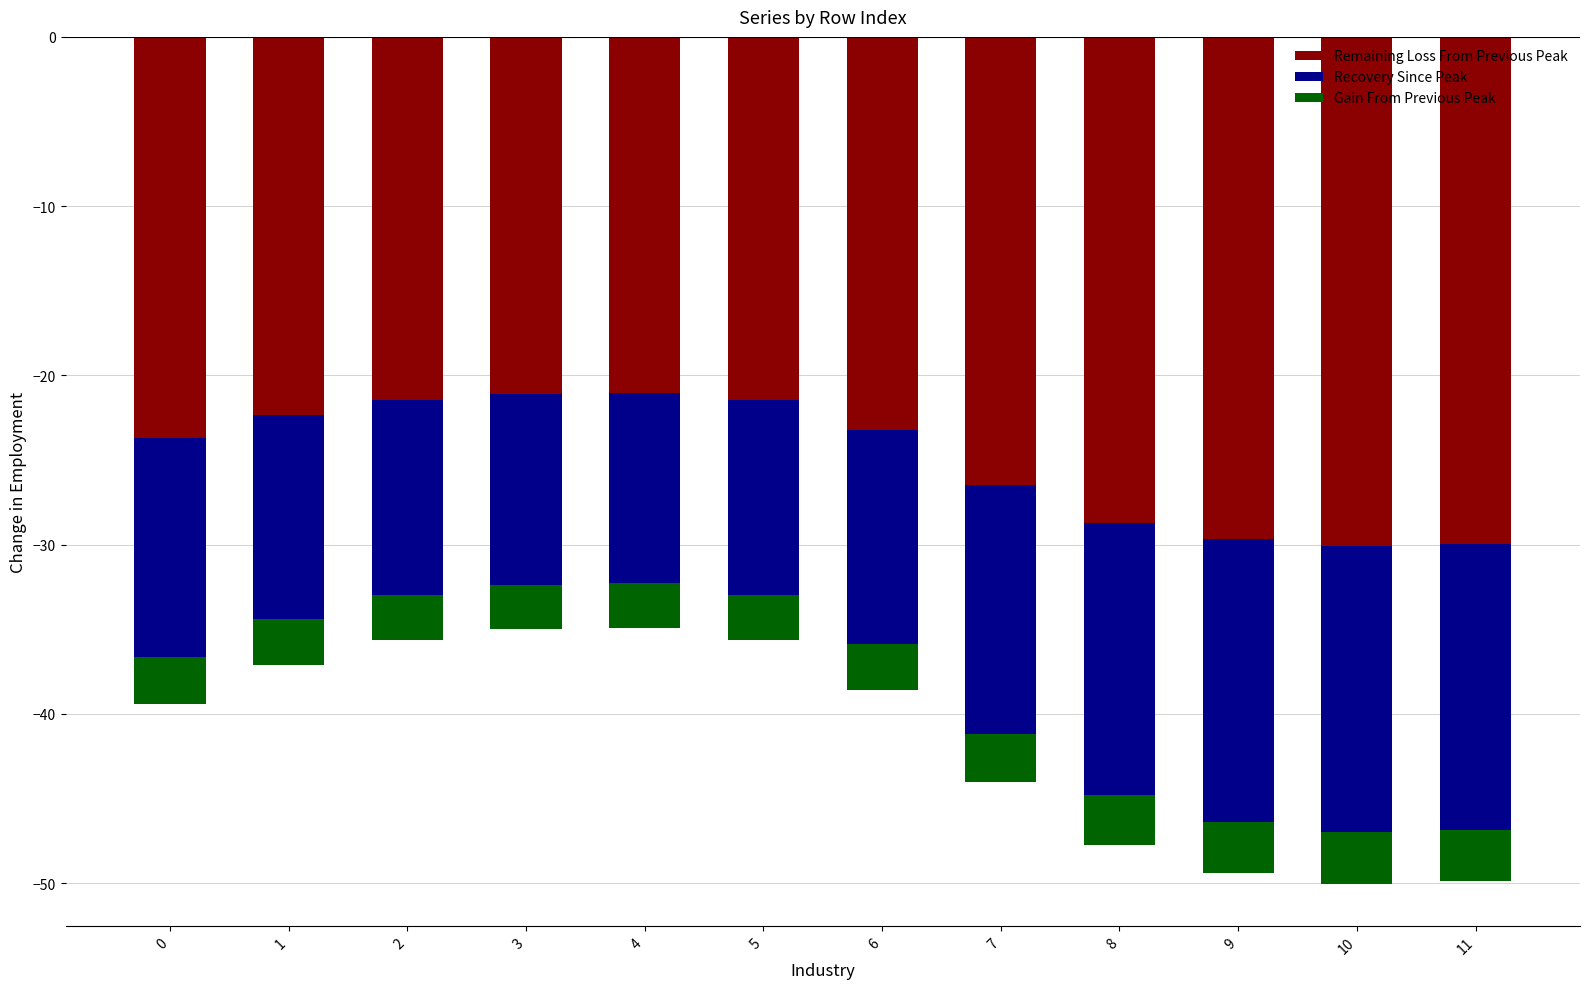

Which series has the largest range (max minus min)?

Remaining Loss From Previous Peak